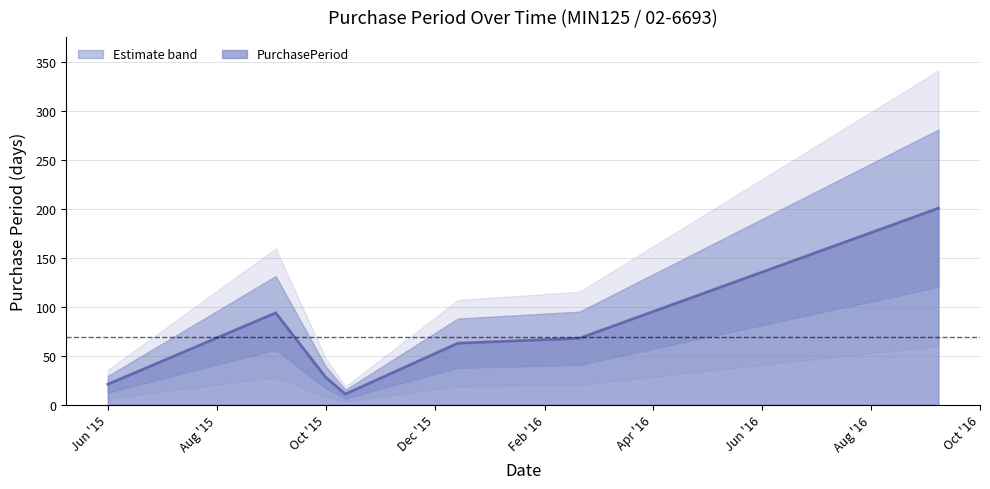

The value of PurchasePeriod at Oct '15 is 28. True or false?

True